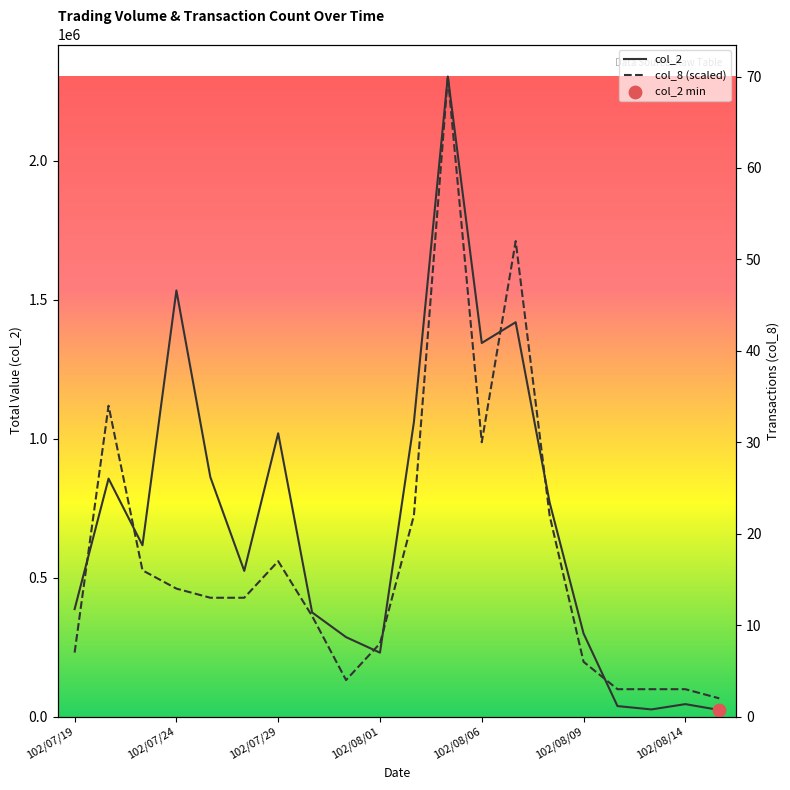

Is the value of col_8 at 102/08/02 greater than the value of col_2 at 102/08/12?

Yes